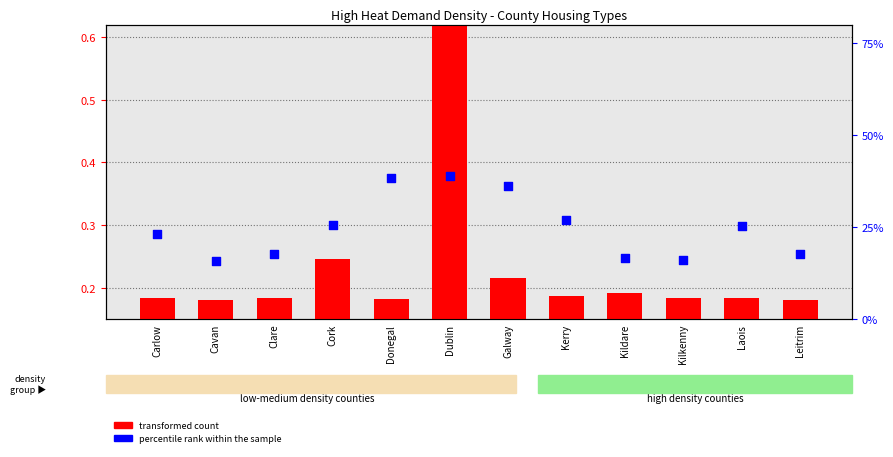

Which series has the largest total across all categories?

percentile rank within the sample